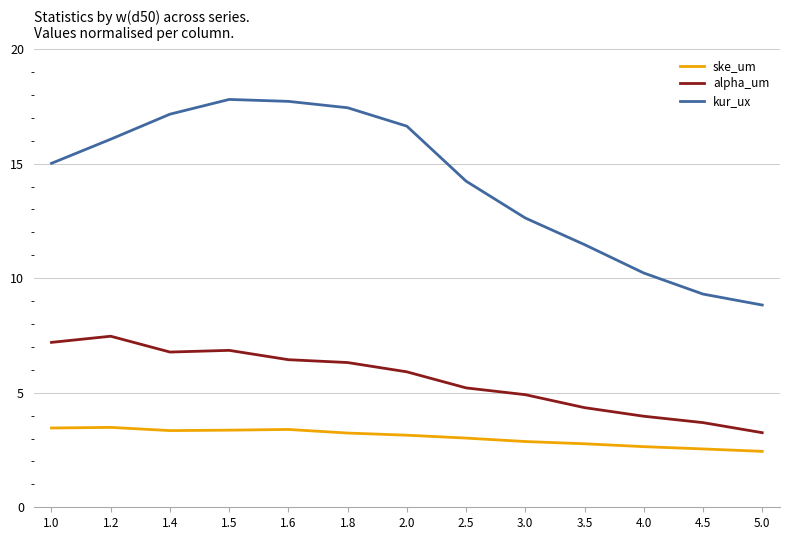

True or false: alpha_um and kur_ux cross at least once.

False